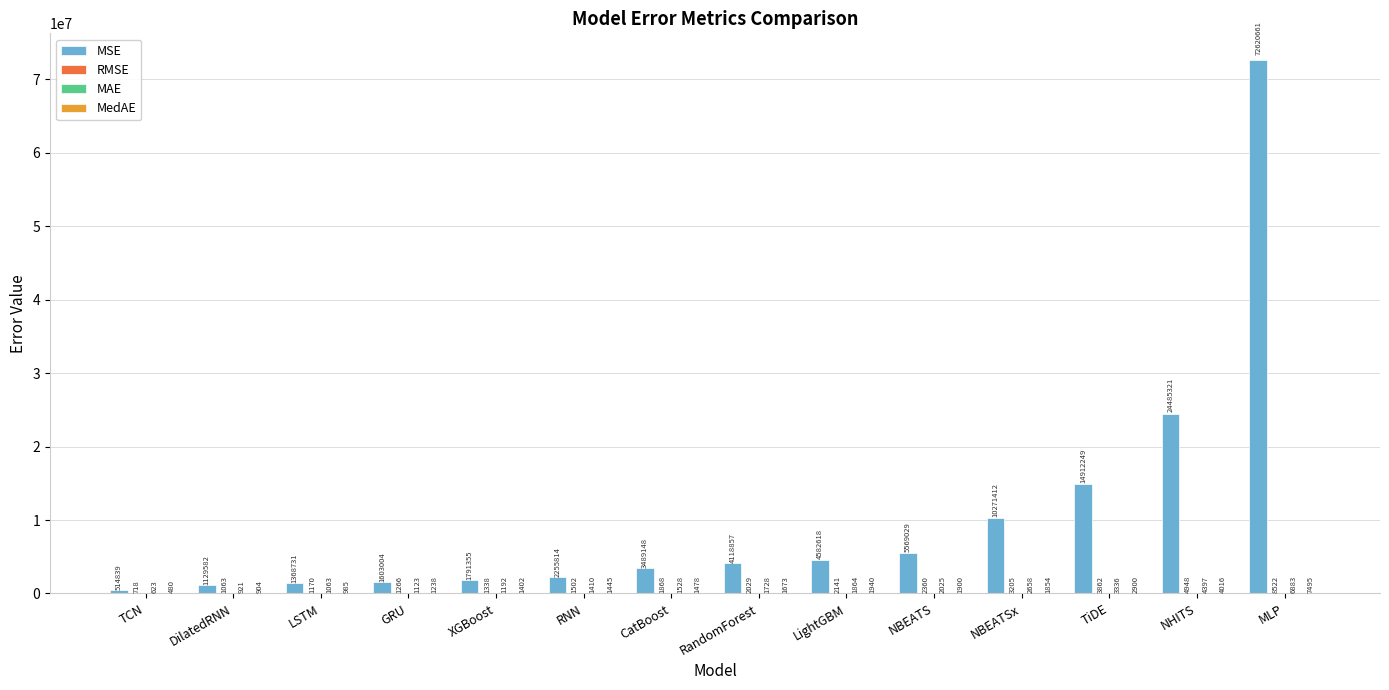

Are the bars horizontal?

No